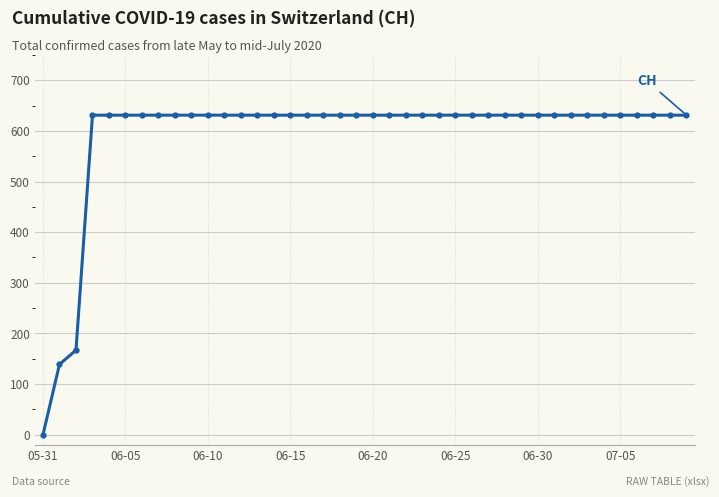

What is the maximum value shown in the chart?

631